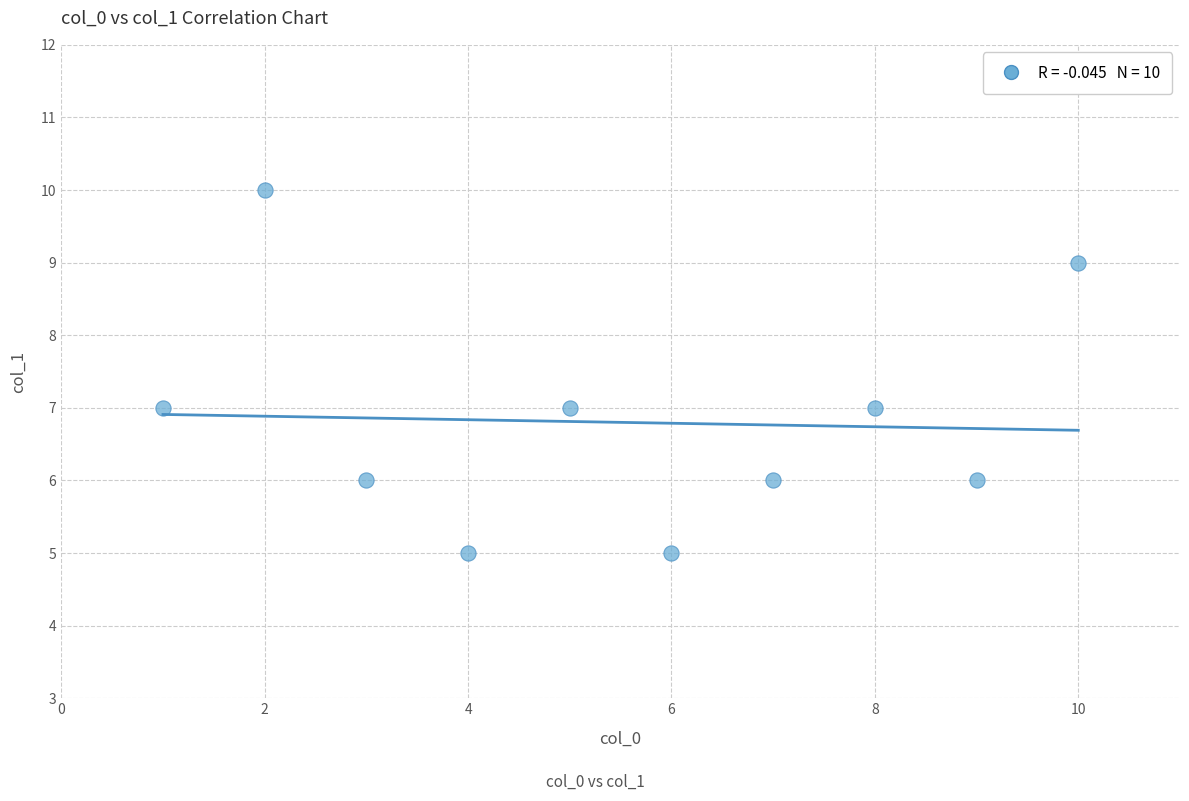

What is the average X value?

6